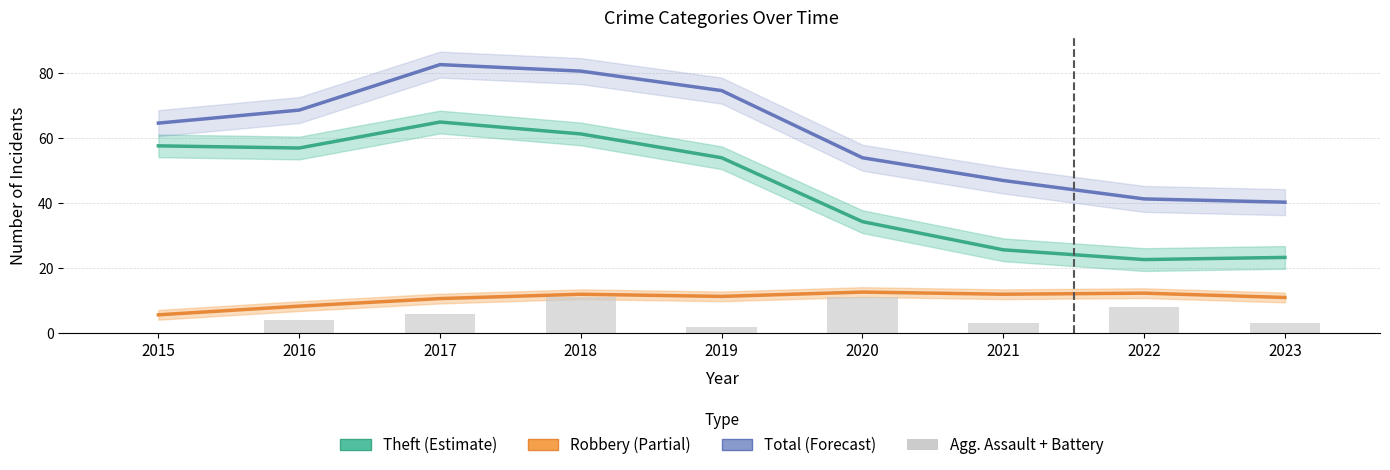

What is the total value across all series at 2021?

87.7